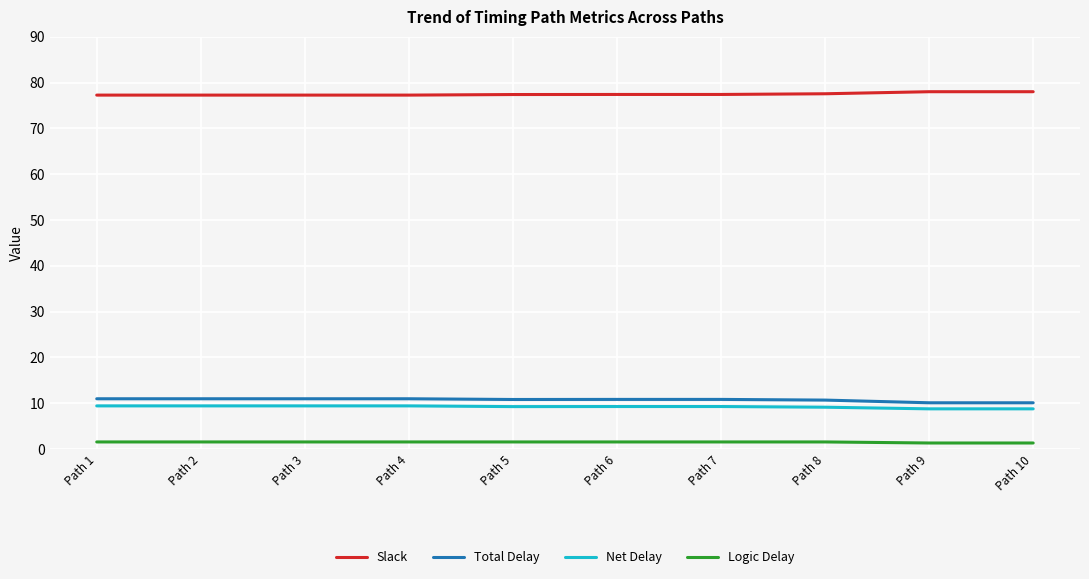

What is the maximum value shown in the chart?

78.0